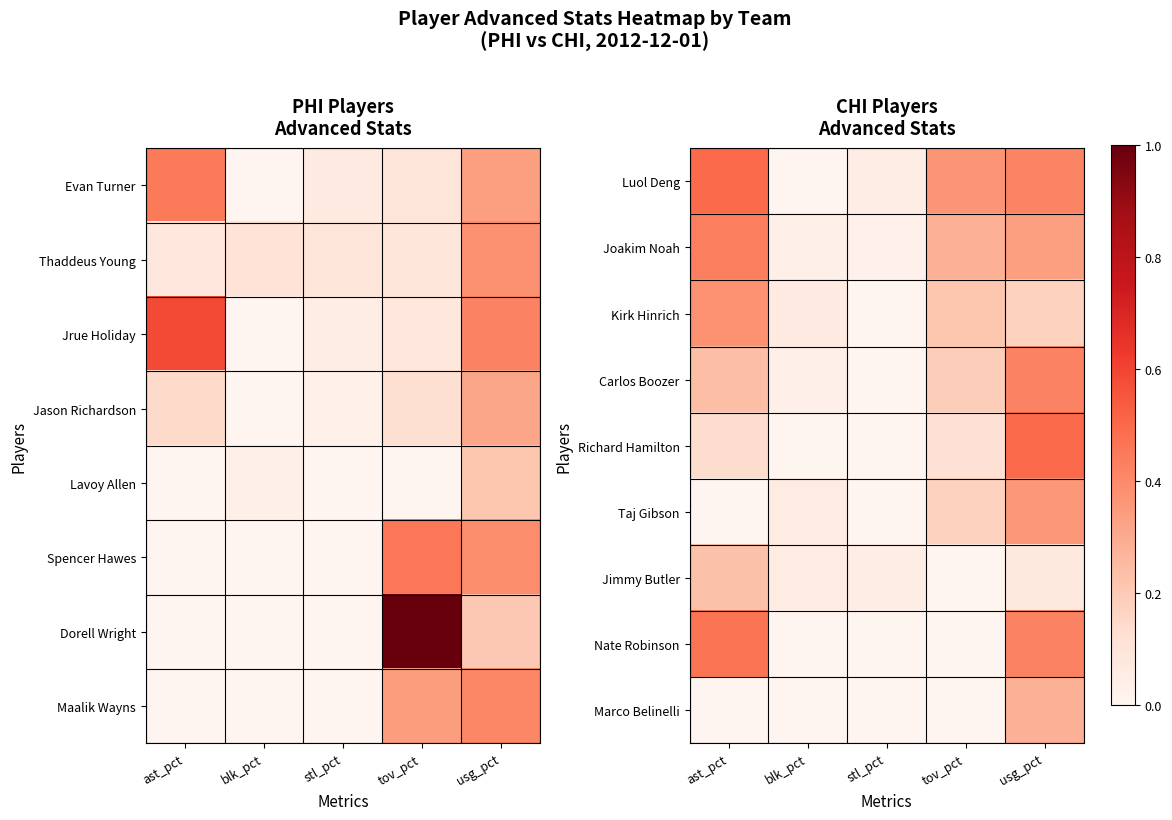

What is the difference between the second highest and minimum values in the Kirk Hinrich series?

0.2